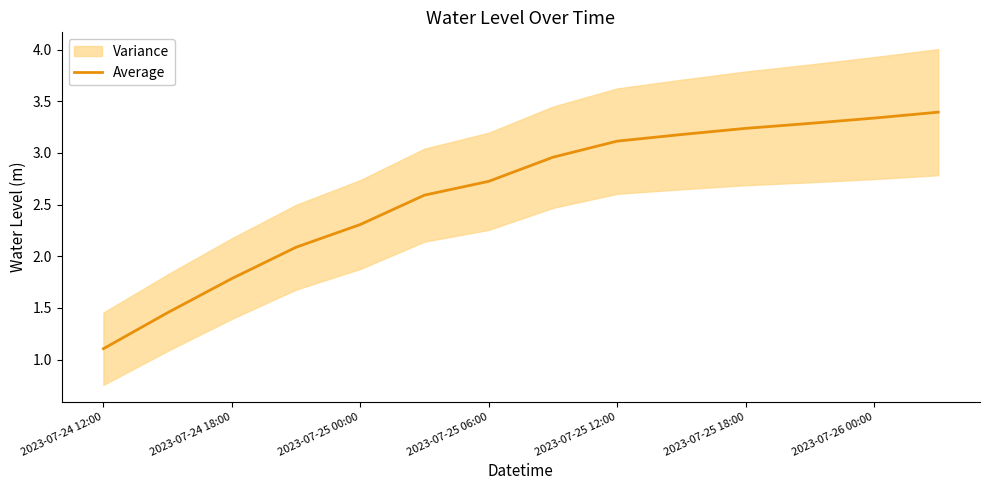

What is the value of the 1st point from the left?

1.1